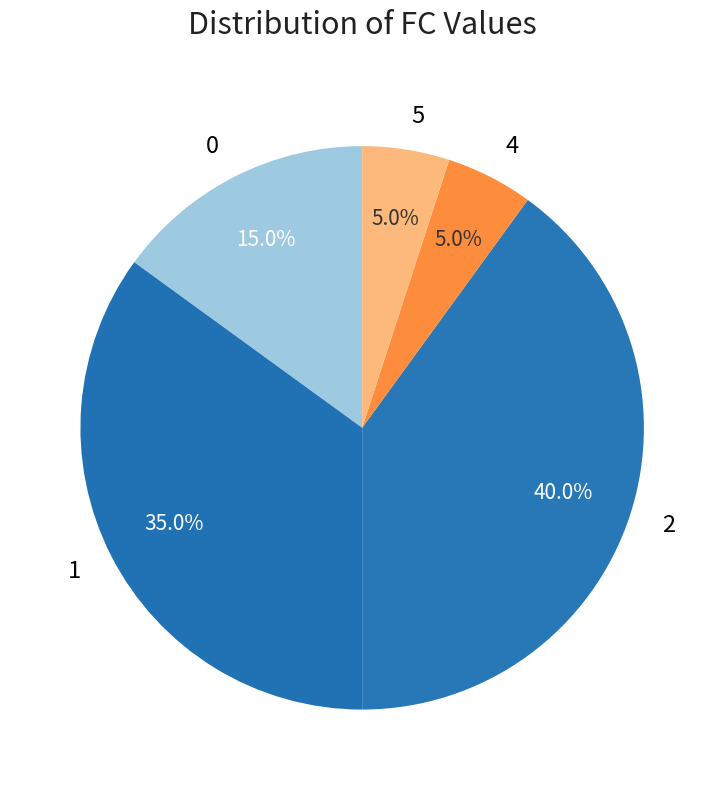

What percentage is the 5 slice, to the nearest percent?

5%